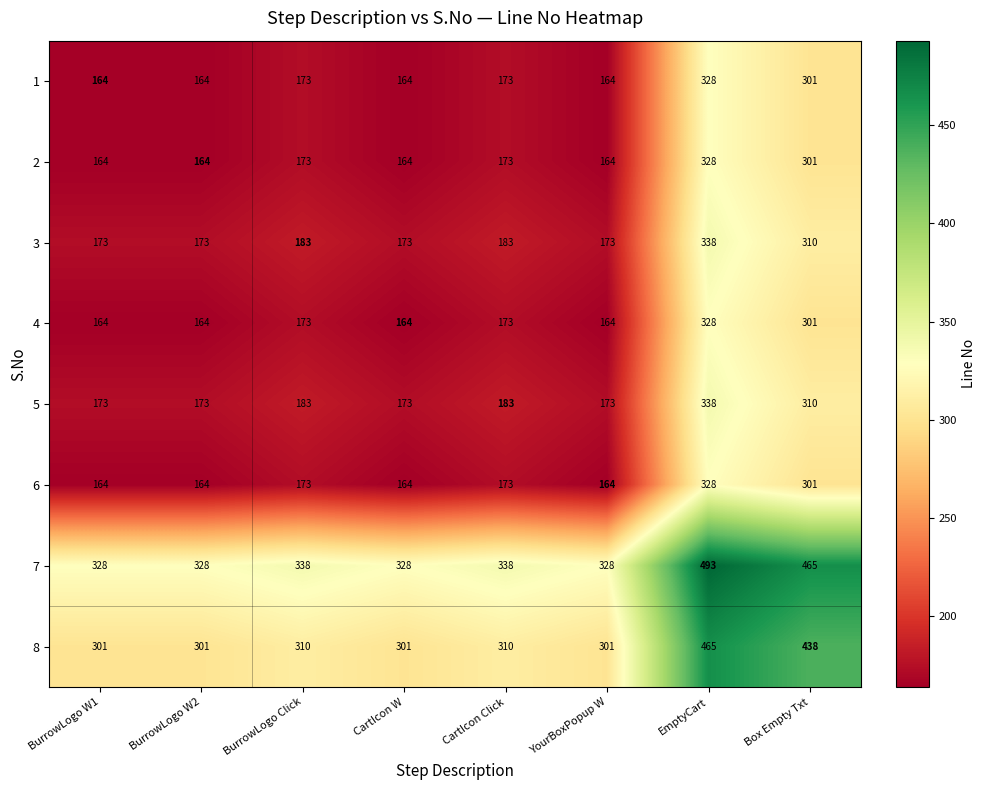

At which category is the sum across all series the highest?

EmptyCart